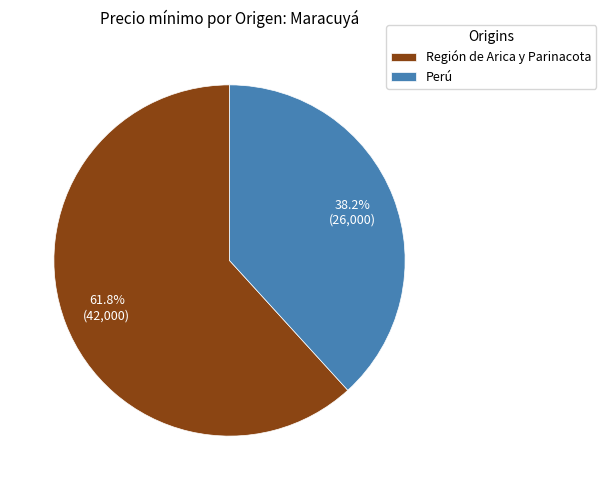

Is it true that Región de Arica y Parinacota is 48% of the pie?

False